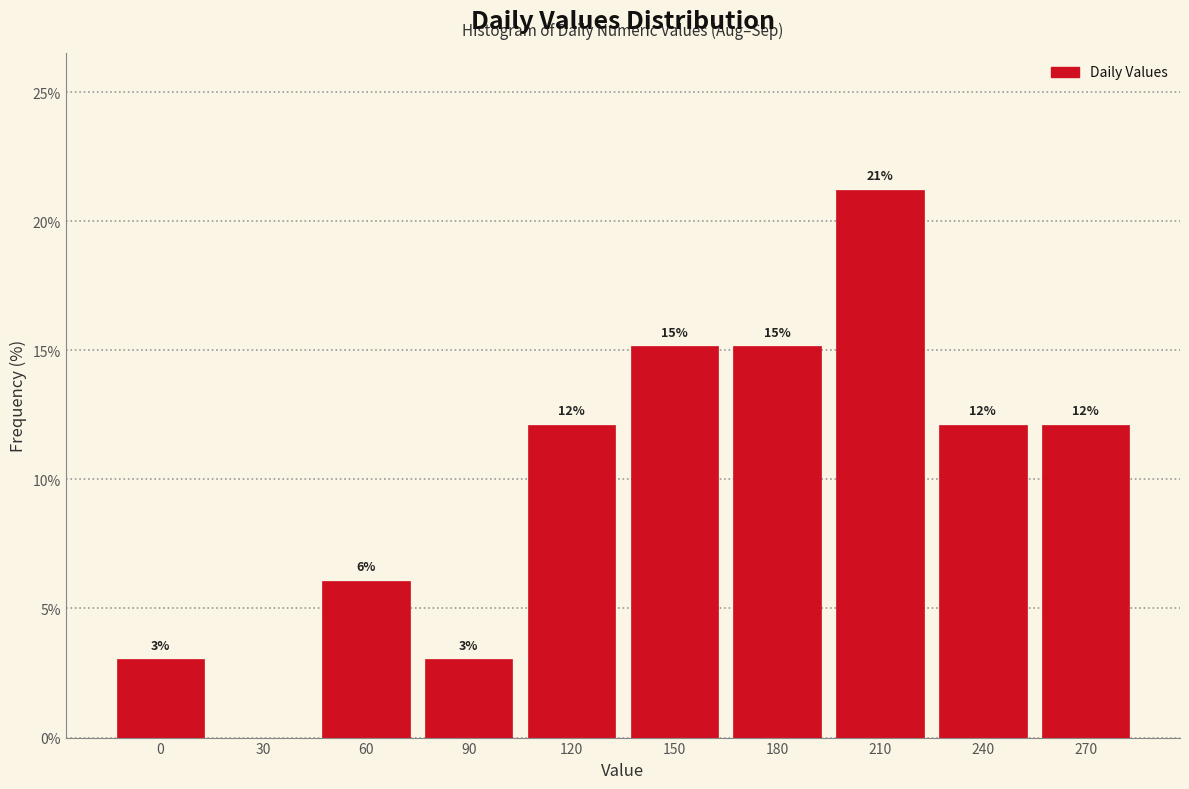

Are the bars horizontal?

No